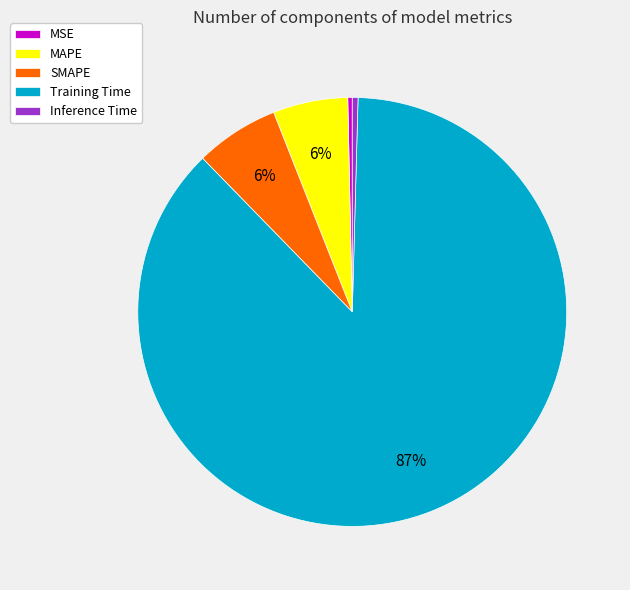

Is there any slice that represents more than half of the pie?

Yes